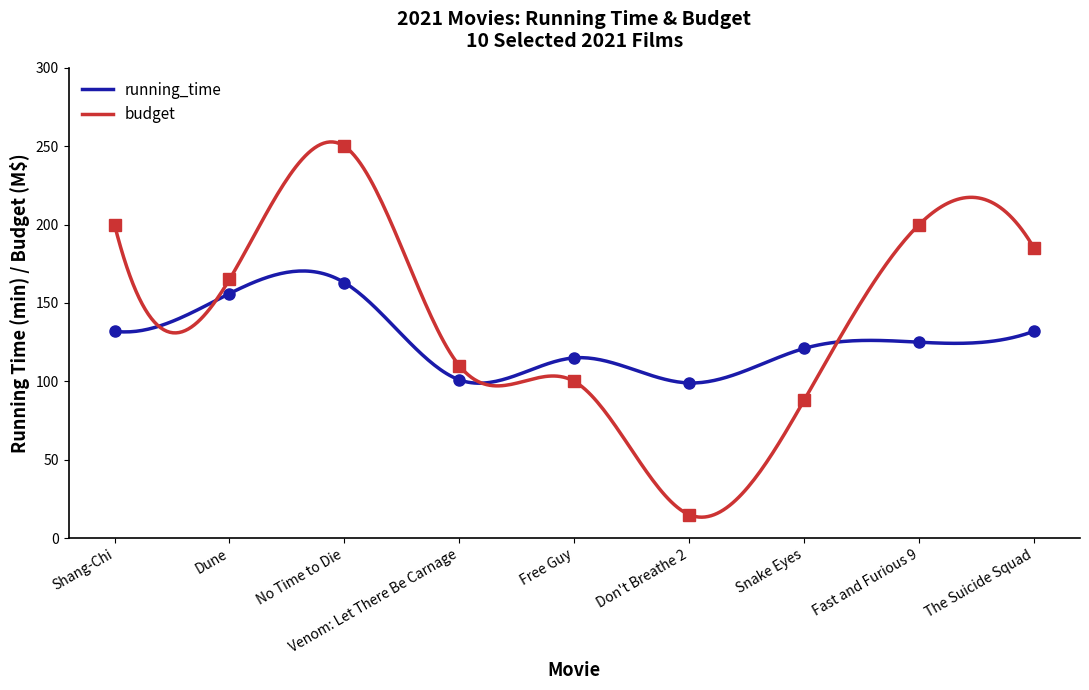

How many intersections are there between budget and running_time?

4